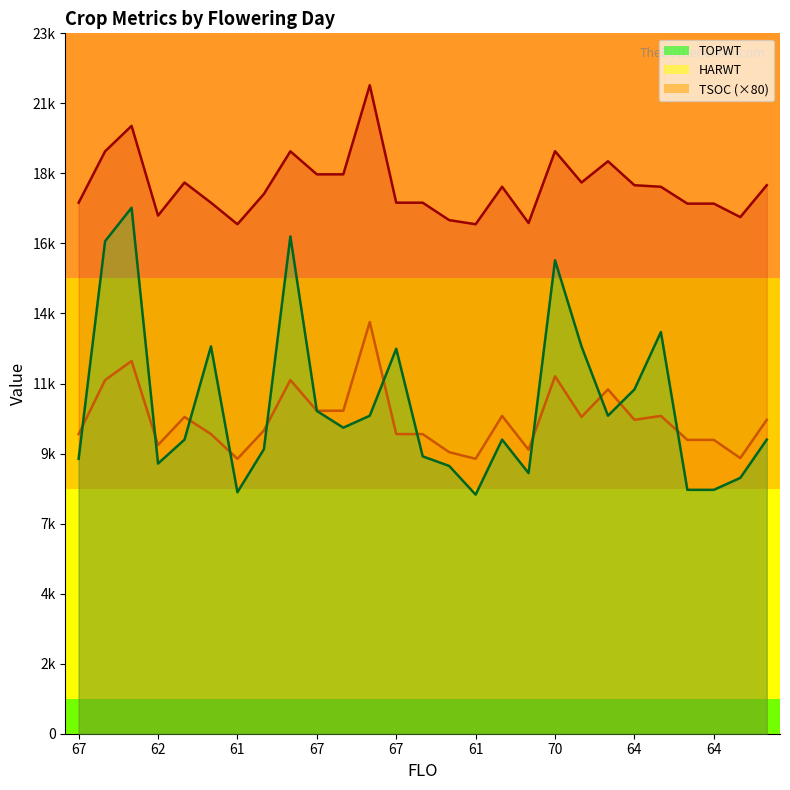

Which category has the highest value across all series?

74